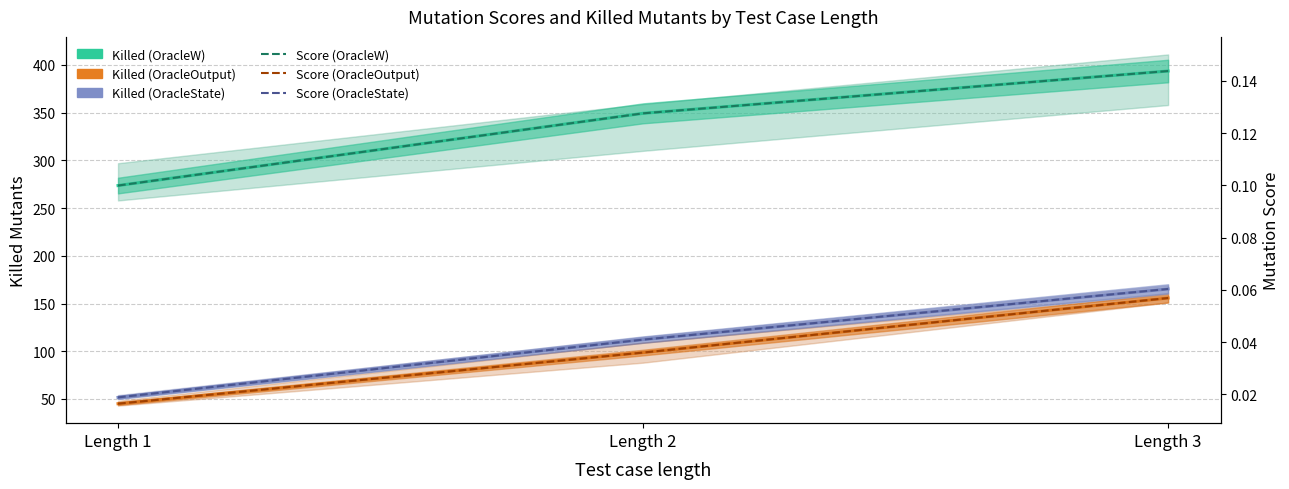

Which series has the largest total across all categories?

Killed (OracleW)